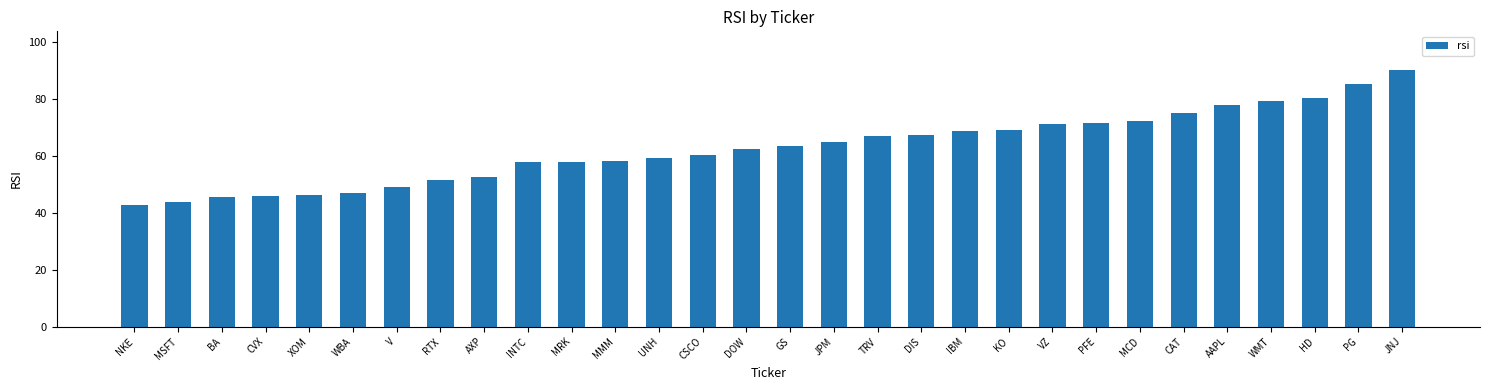

What is the change in value from MMM to TRV?

+8.9